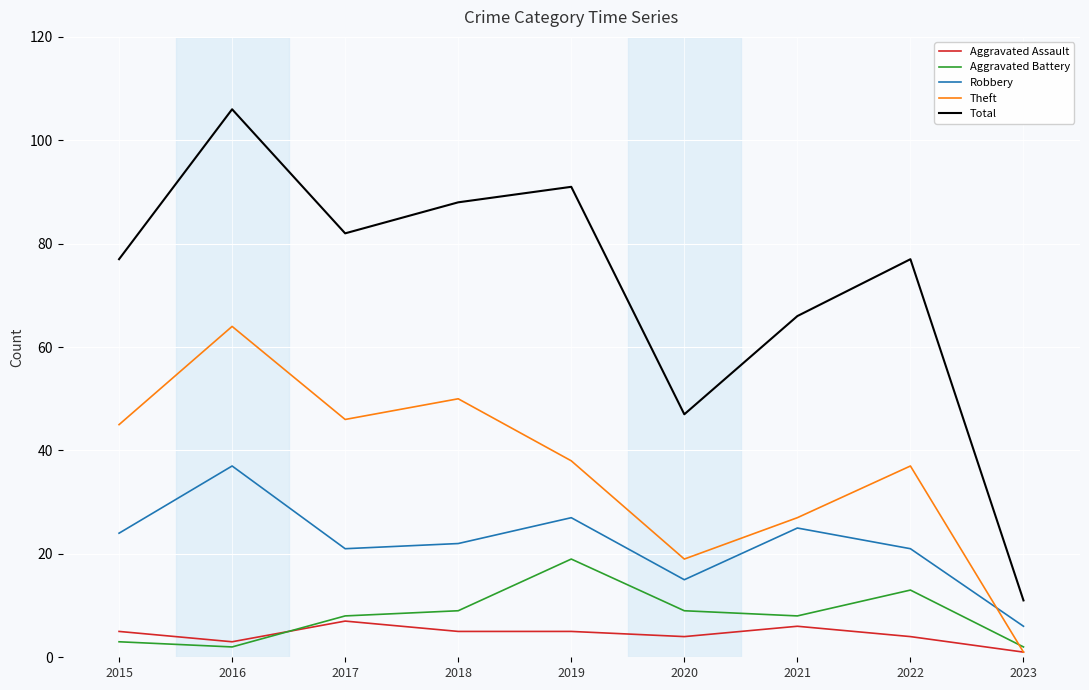

At 2016, list the series in order from largest to smallest.

Total, Theft, Robbery, Aggravated Assault, Aggravated Battery